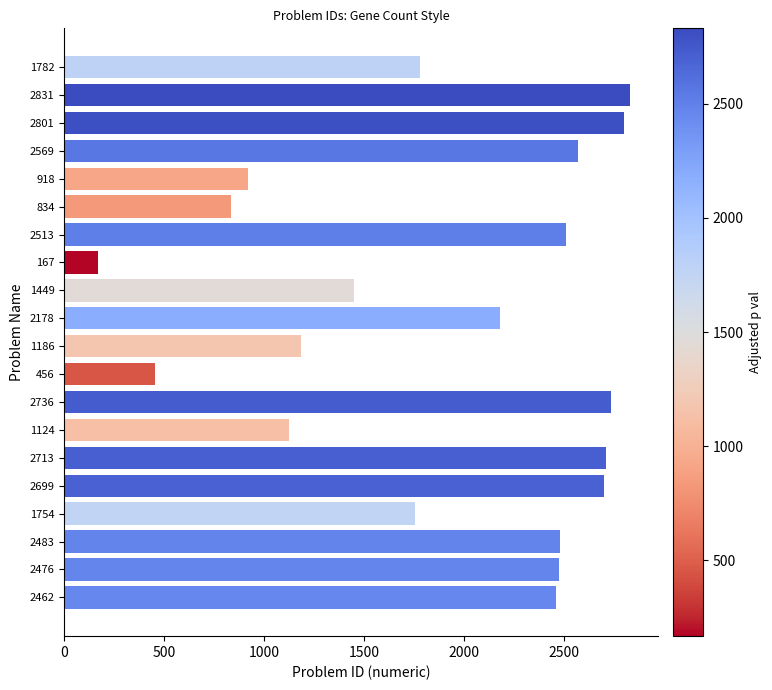

At which category does the chart reach its peak across all series?

2831